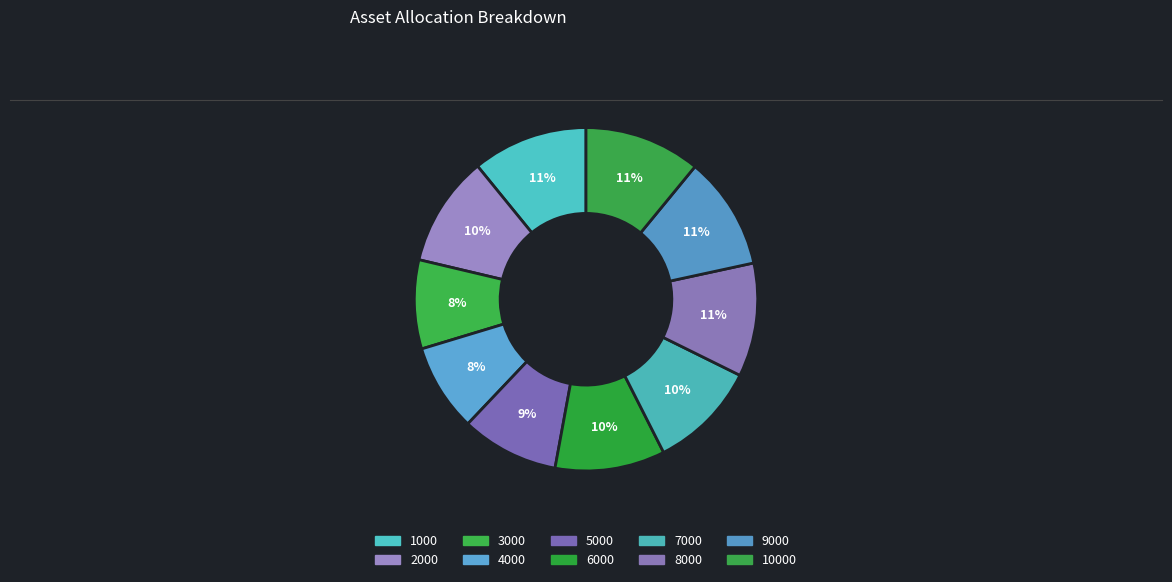

How many slices are in this pie chart?

10